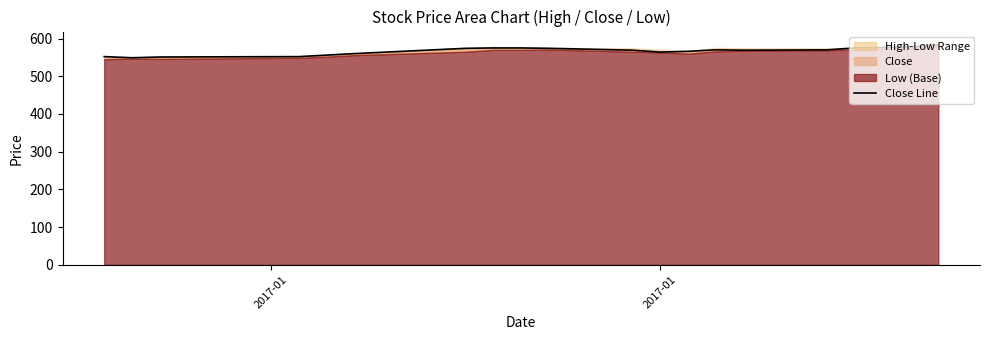

What is the difference between the maximum and minimum values?

34